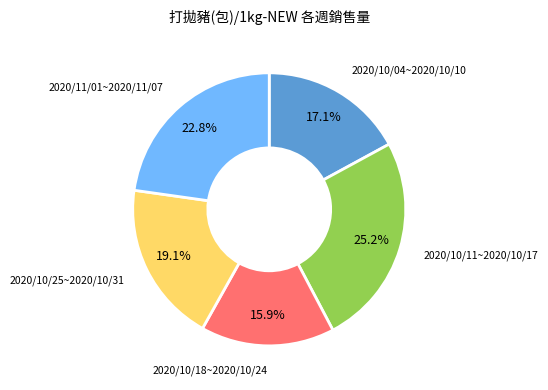

What percentage is NOT represented by 2020/10/18~2020/10/24?

84.1%